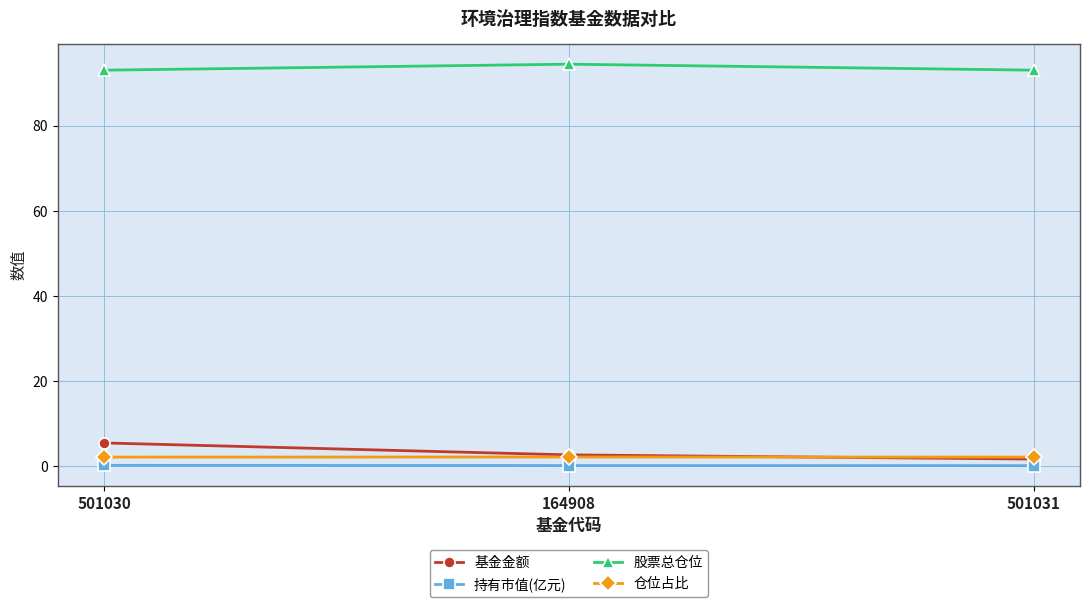

How many data points in 基金金额 are above 2?

2